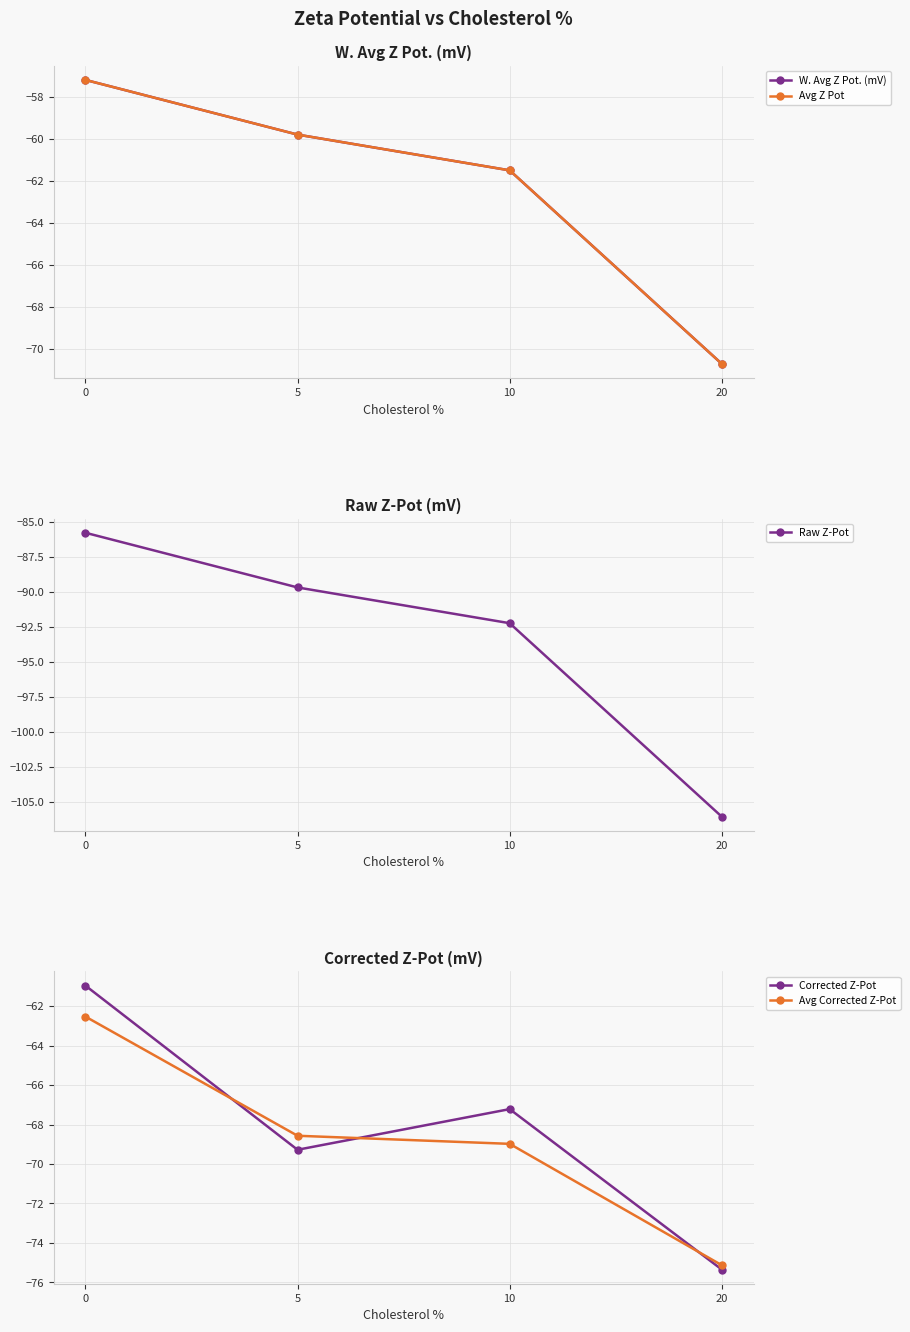

Rank the categories by W. Avg Z Pot. (mV) value from highest to lowest.

0, 5, 10, 20